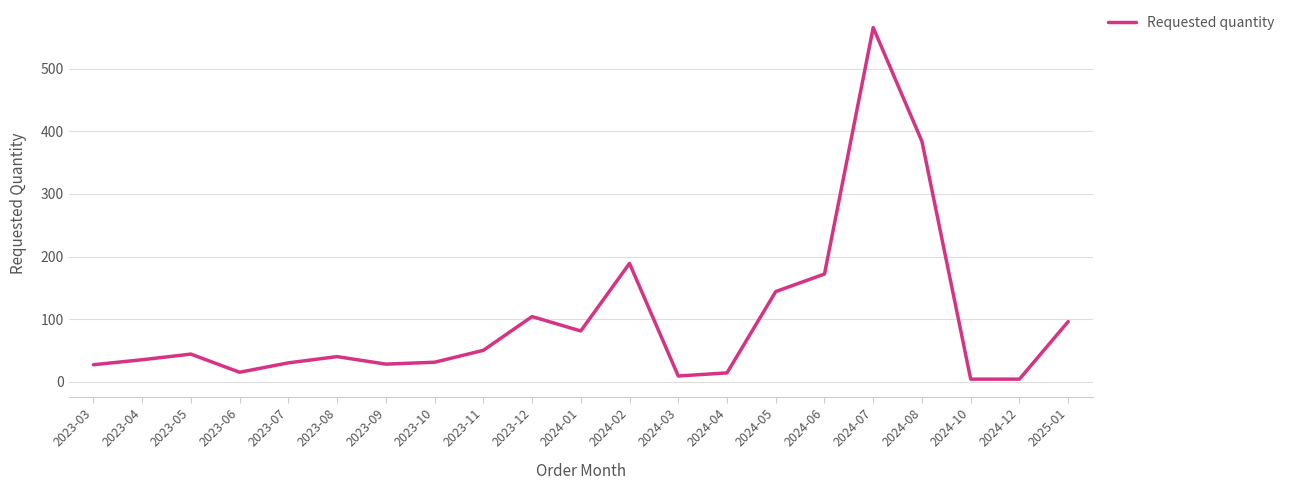

What is the difference between the values at 2023-07 and 2024-06?

142